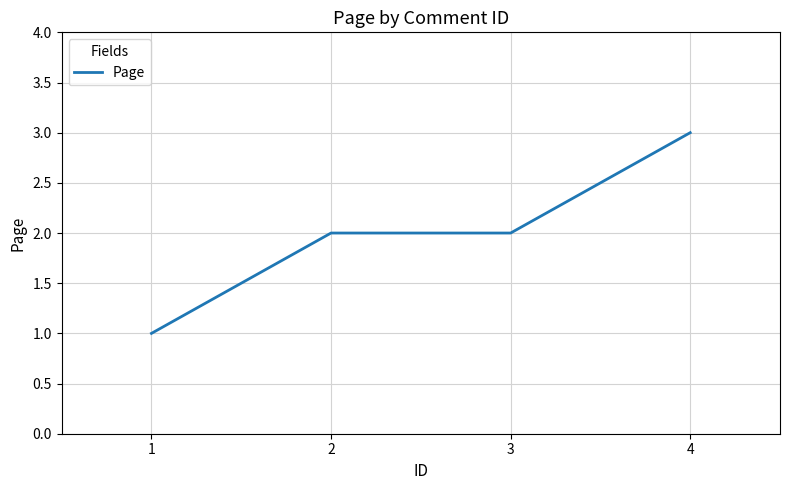

What is the sum of the values at 2 and 1?

3